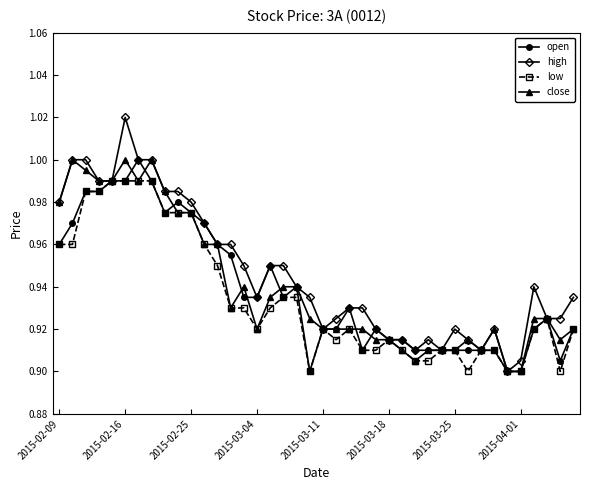

True or false: close has more than 1 interior local peaks.

True